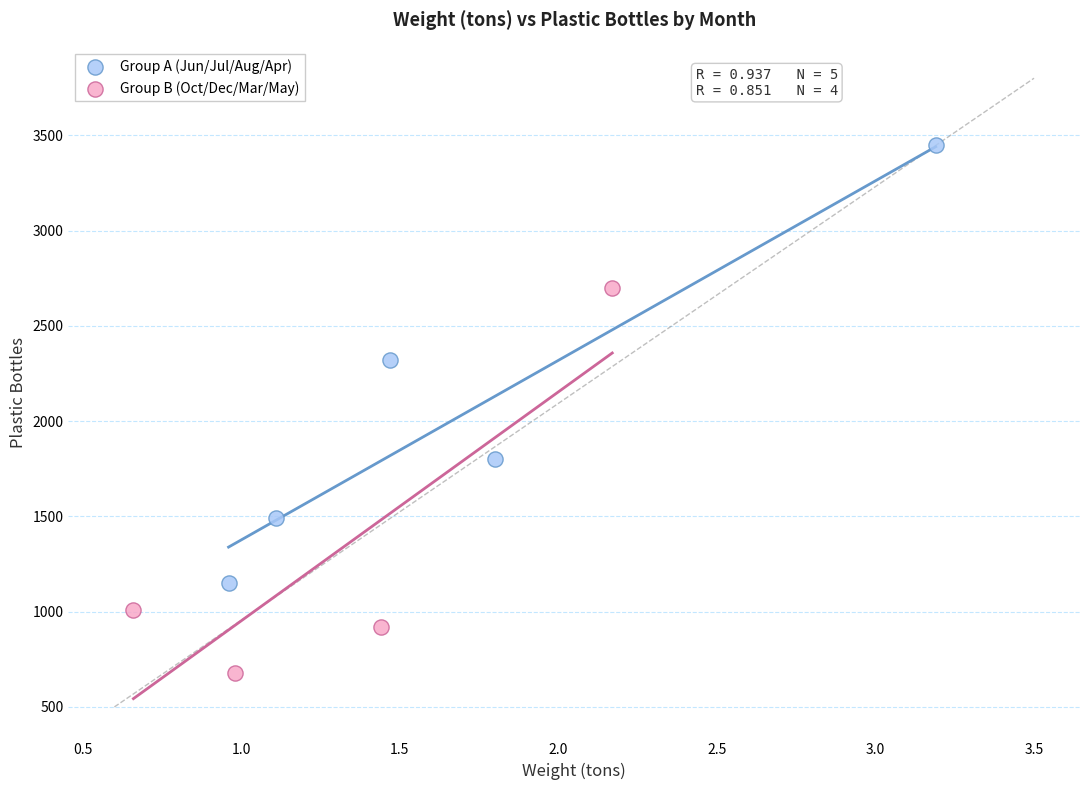

Which series reaches the maximum Y coordinate?

Group A (Jun/Jul/Aug/Apr)